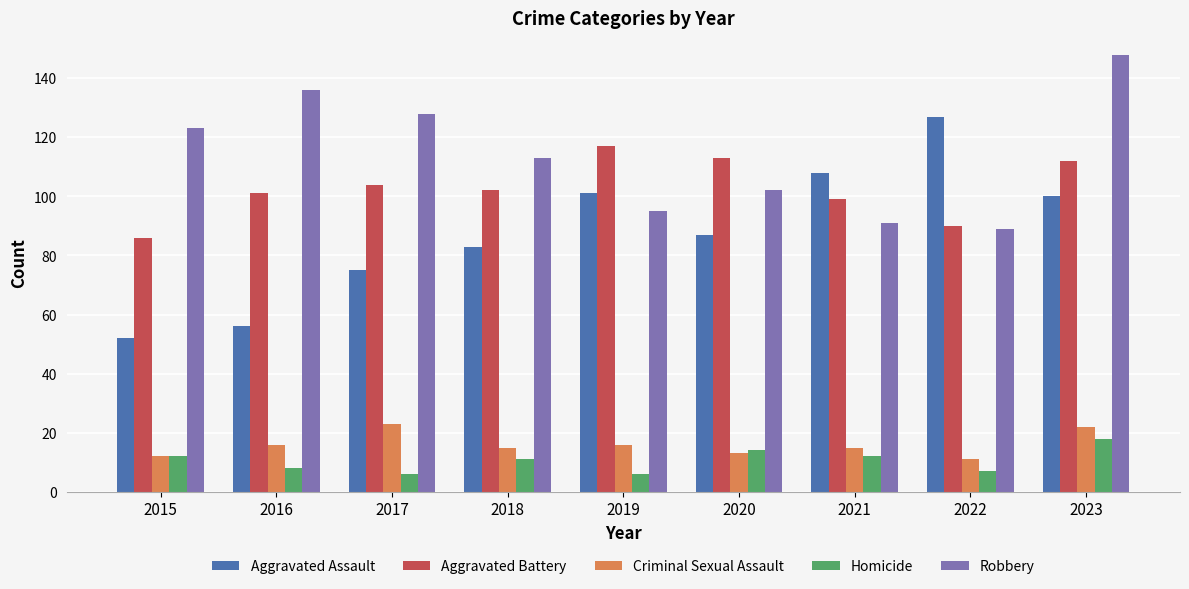

What are all the series names shown in the legend?

Aggravated Assault, Aggravated Battery, Criminal Sexual Assault, Homicide, Robbery